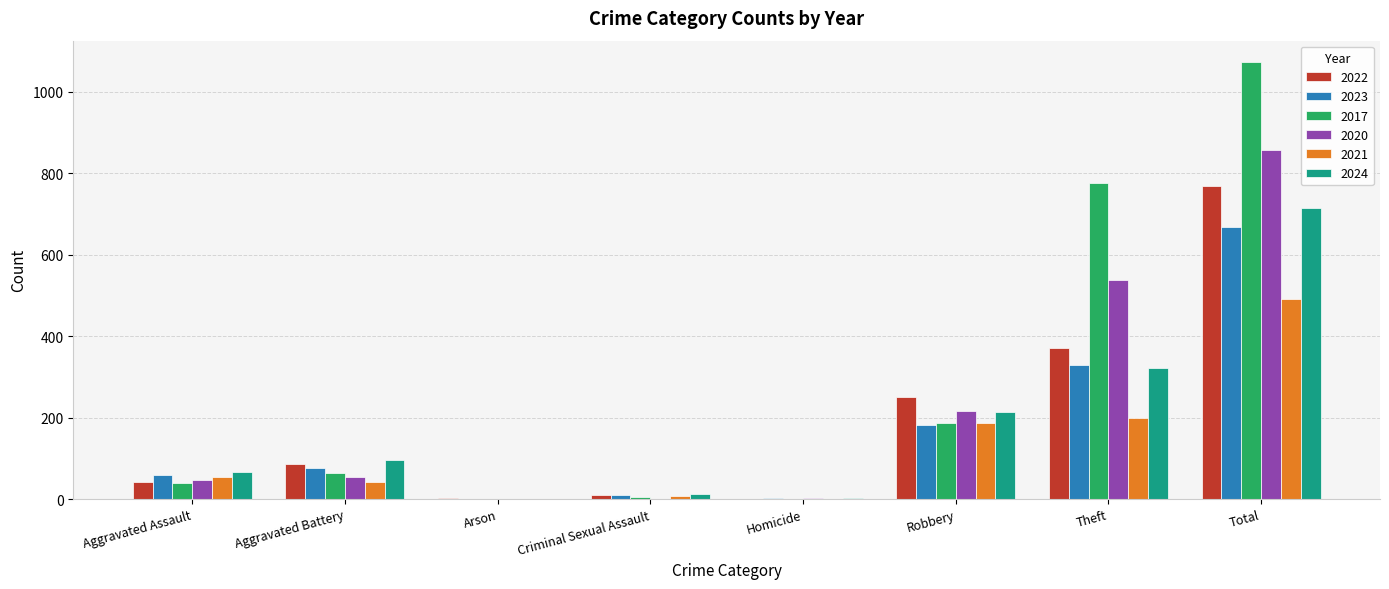

Is it true that 2024 equals 0 at Arson?

True